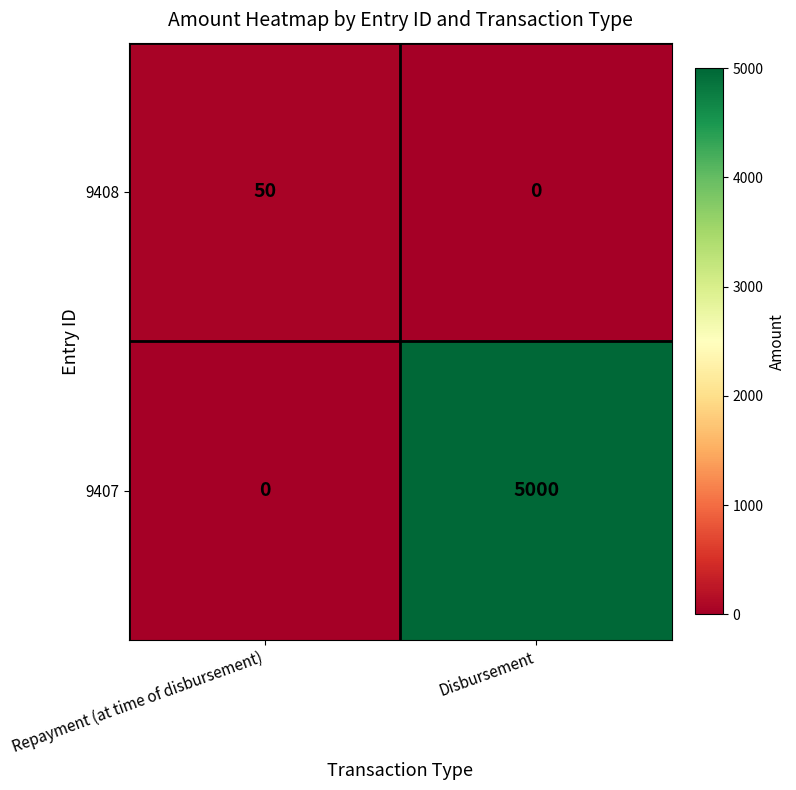

The 9408 series shows 76 at Repayment (at time of disbursement). True or false?

False